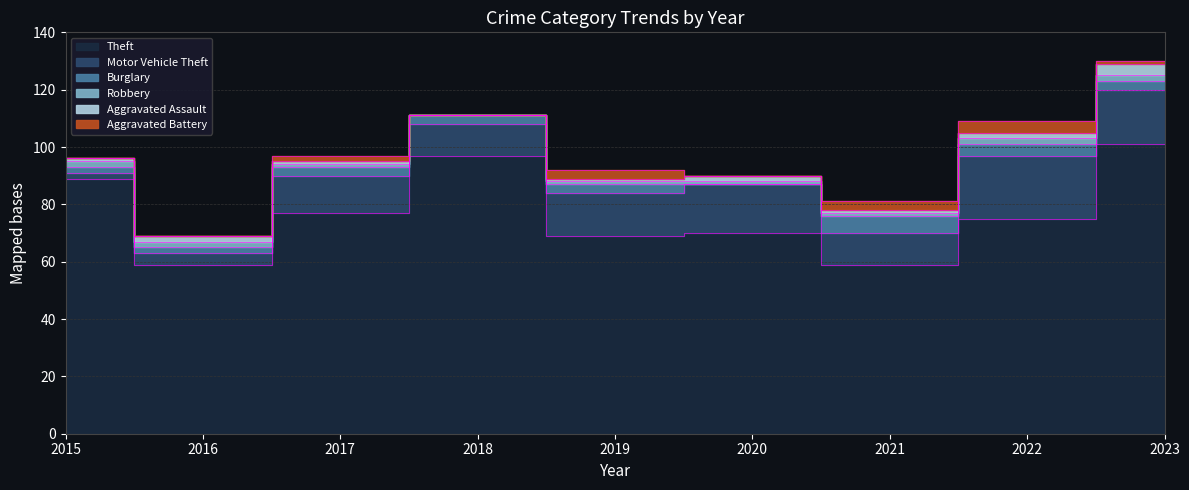

What is the difference between the highest and lowest values at 2018?

97